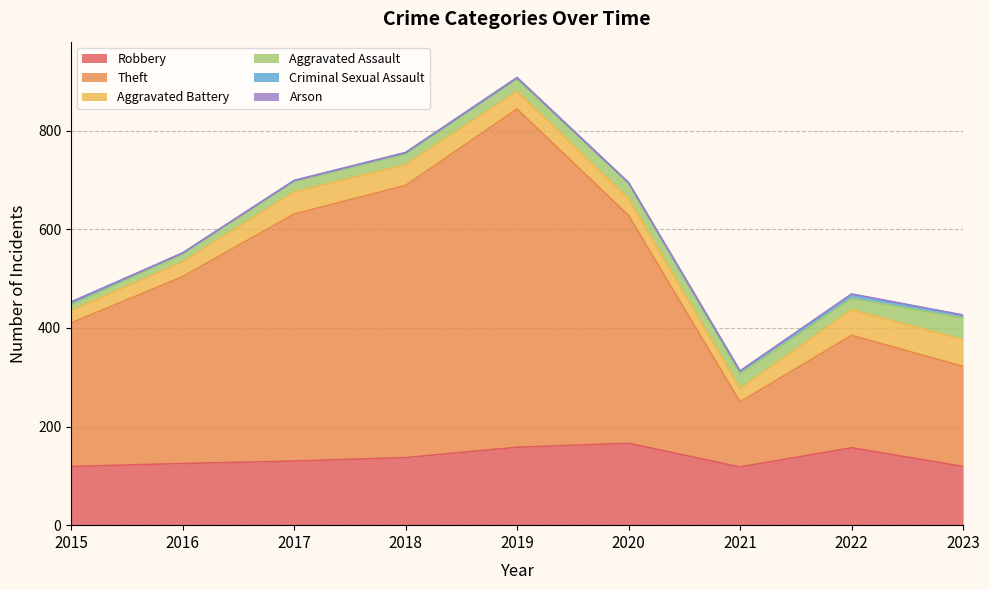

True or false: Aggravated Assault has more than 1 points higher than both neighbors.

False